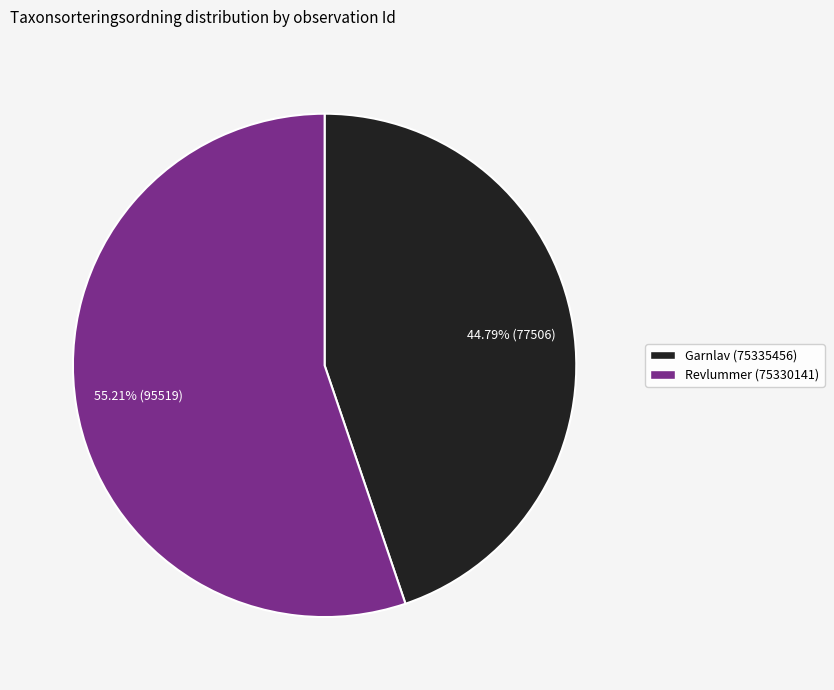

Approximately how many times larger is the value at Revlummer (75330141) compared to Garnlav (75335456)?

1.2